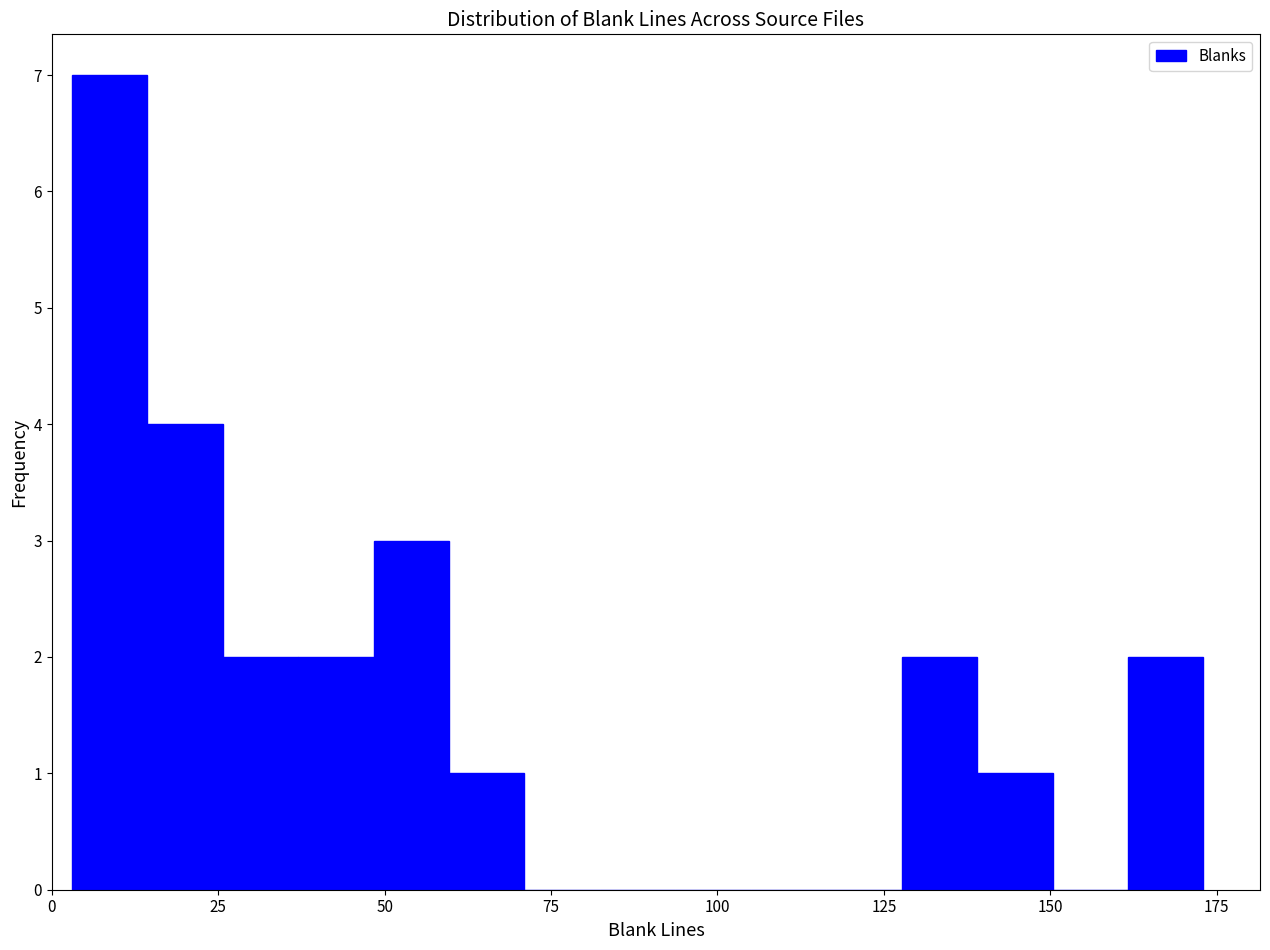

Around what value on the x-axis is the tallest bar? Give the approximate position of its centre, as read against the axis.

10